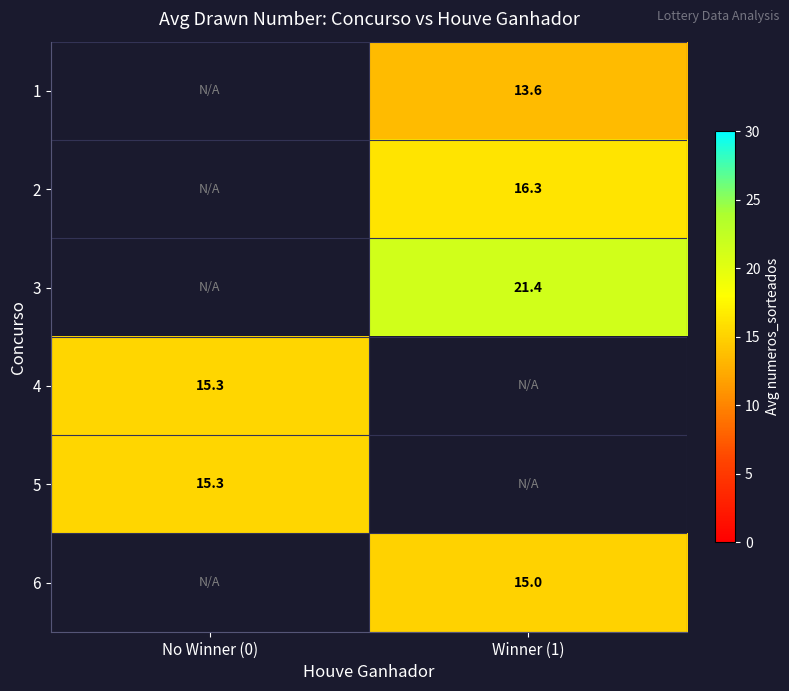

Between No Winner (0) and Winner (1), which is larger?

Winner (1)